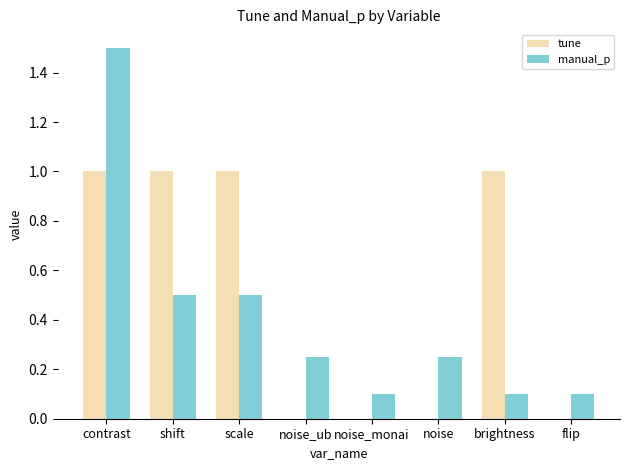

Read the manual_p value at scale.

0.5